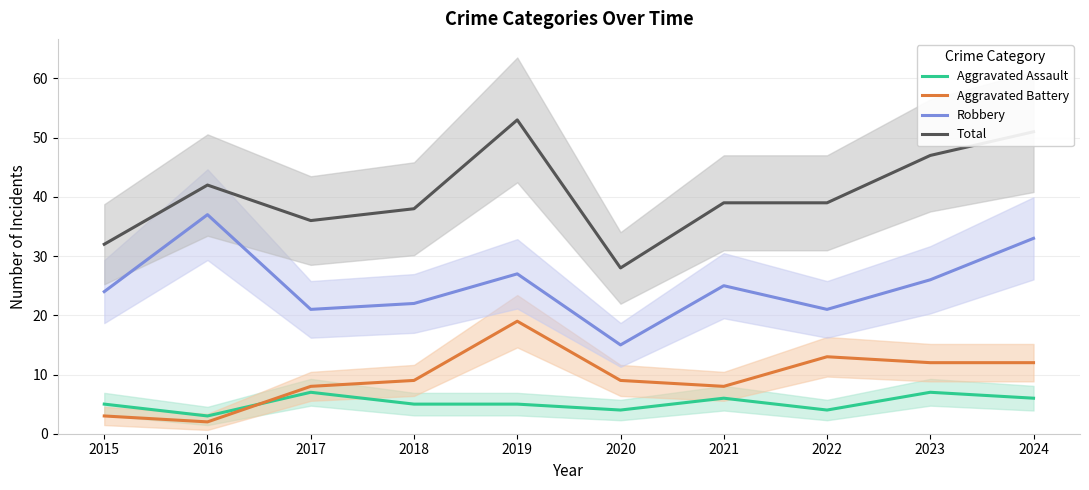

How many values in the Total series exceed 39?

4